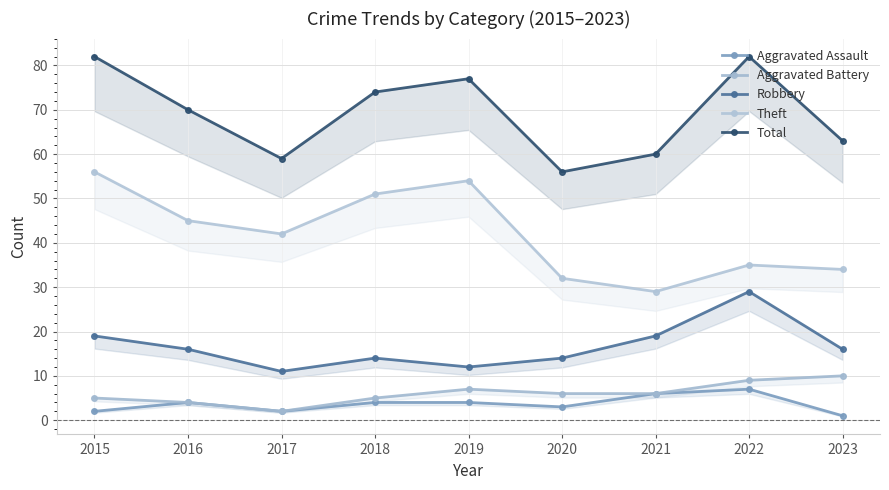

Which label corresponds to the smallest value in the chart?

2023